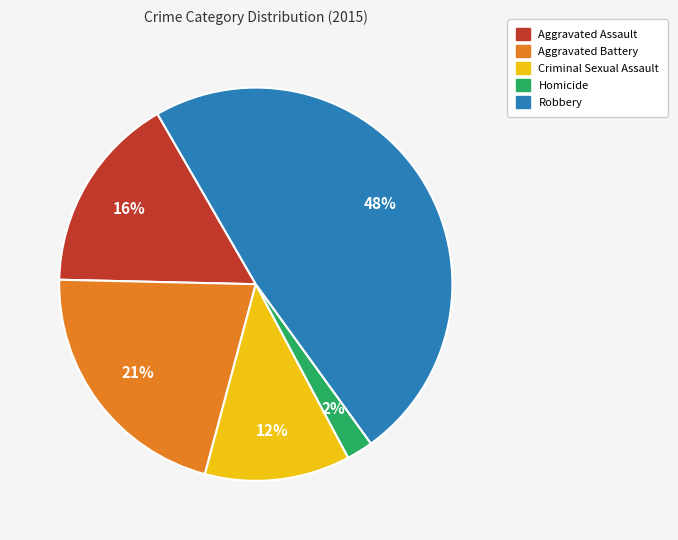

To the nearest percent, what percentage of the pie is Aggravated Battery?

21%